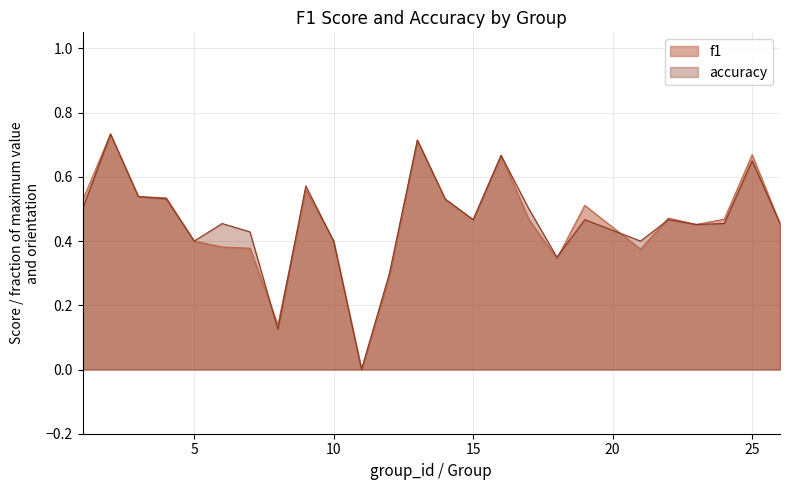

What are all the series names shown in the legend?

f1, accuracy